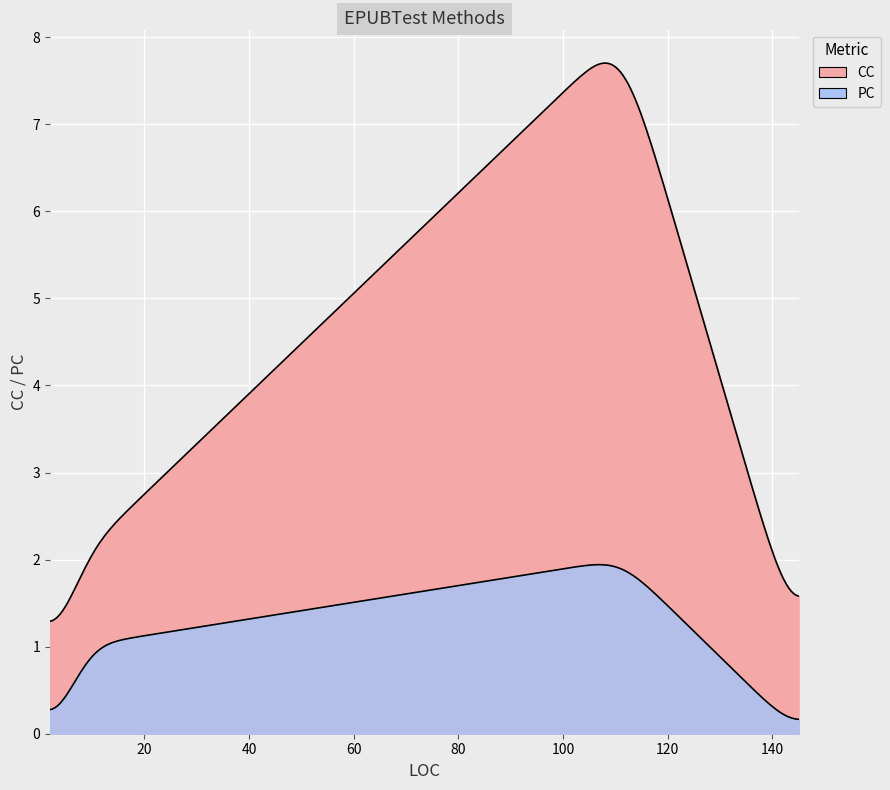

Which series has the largest total across all categories?

CC